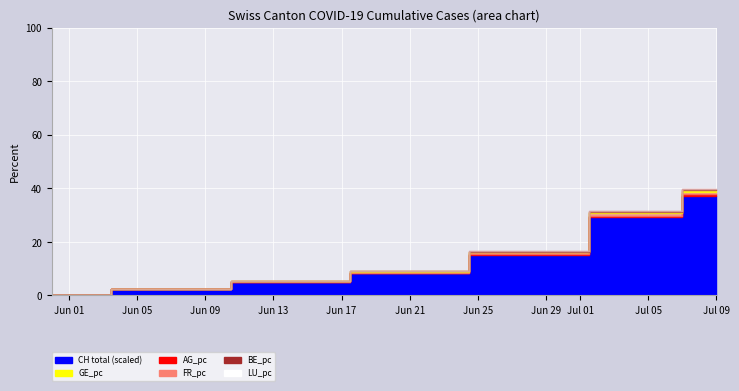

Which series has the largest range (max minus min)?

CH